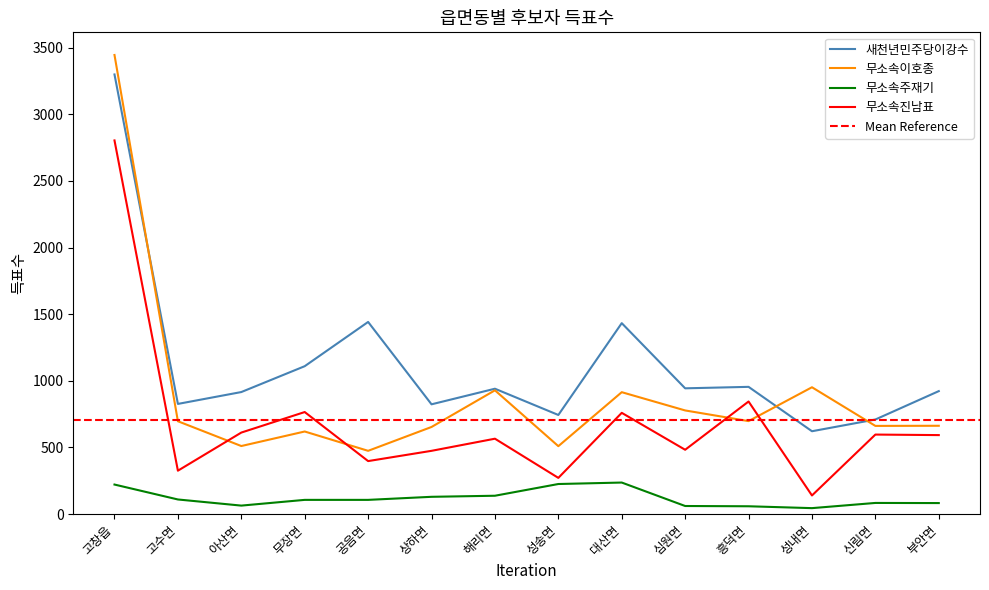

Is it true that 무소속주재기 equals 59 at 흥덕면?

True